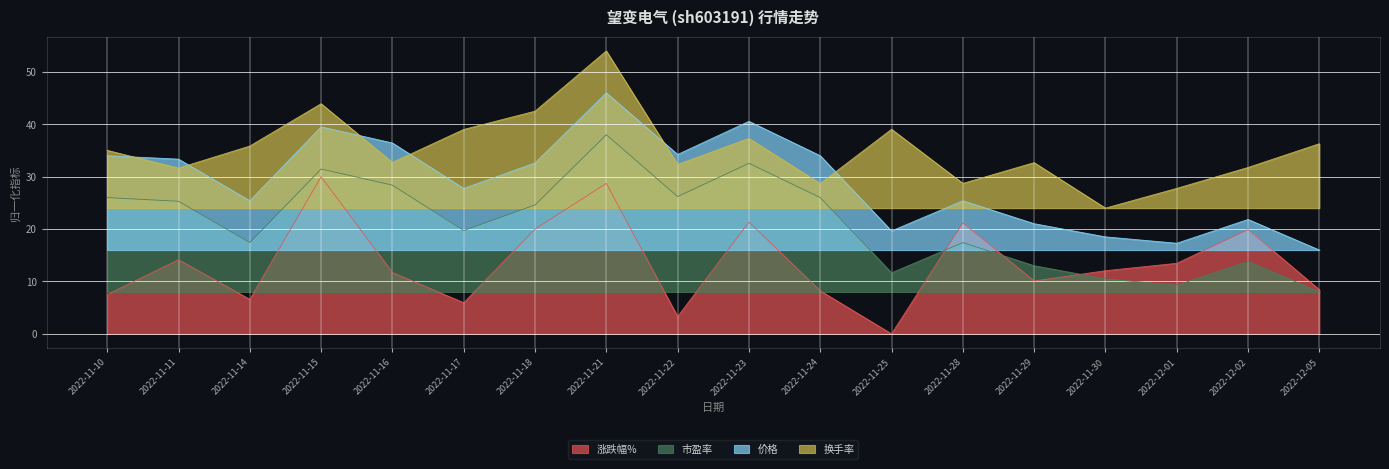

What is the greatest value displayed?

54.0